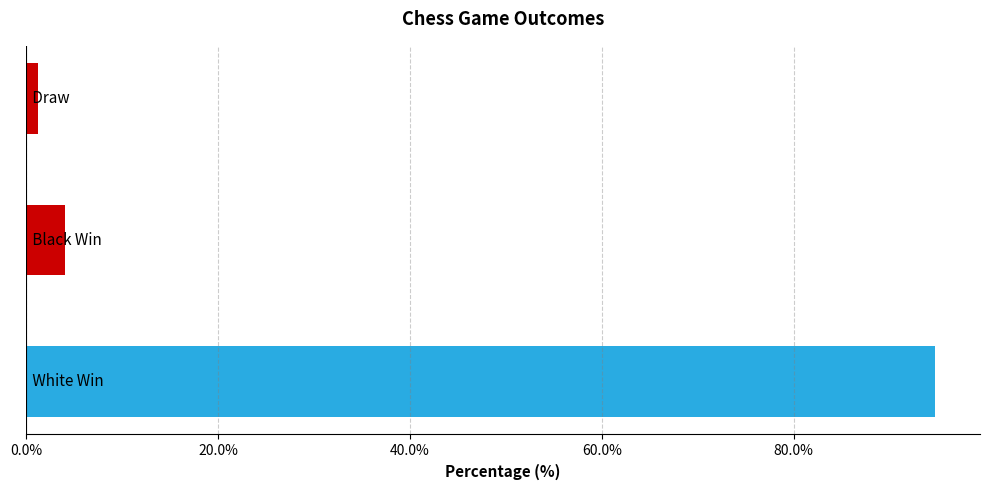

How many values exceed 4?

2